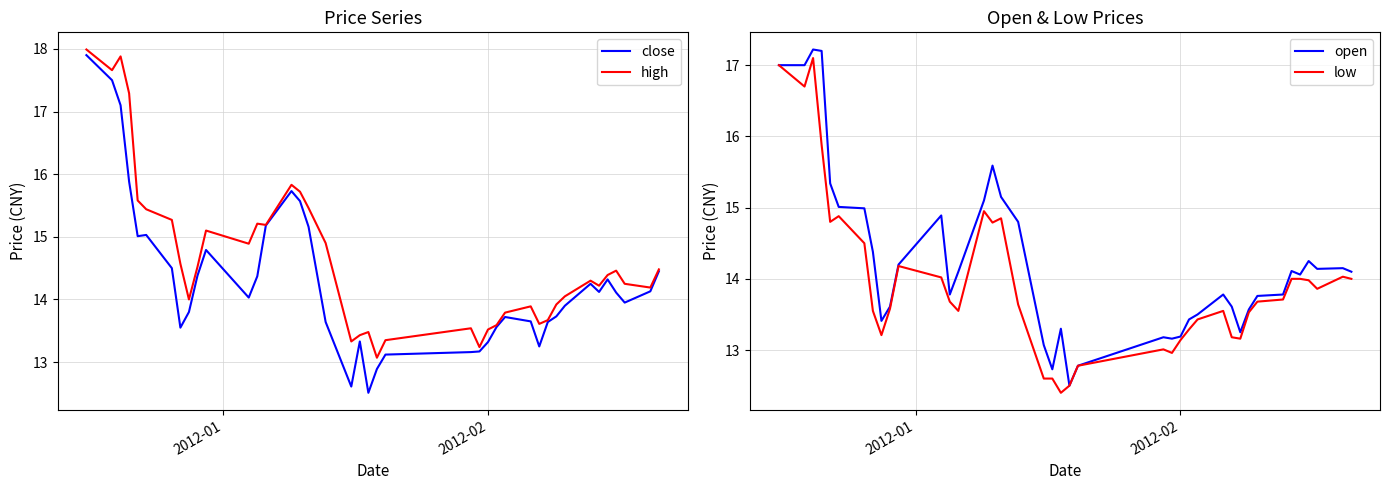

True or false: high and open intersect in this chart.

False